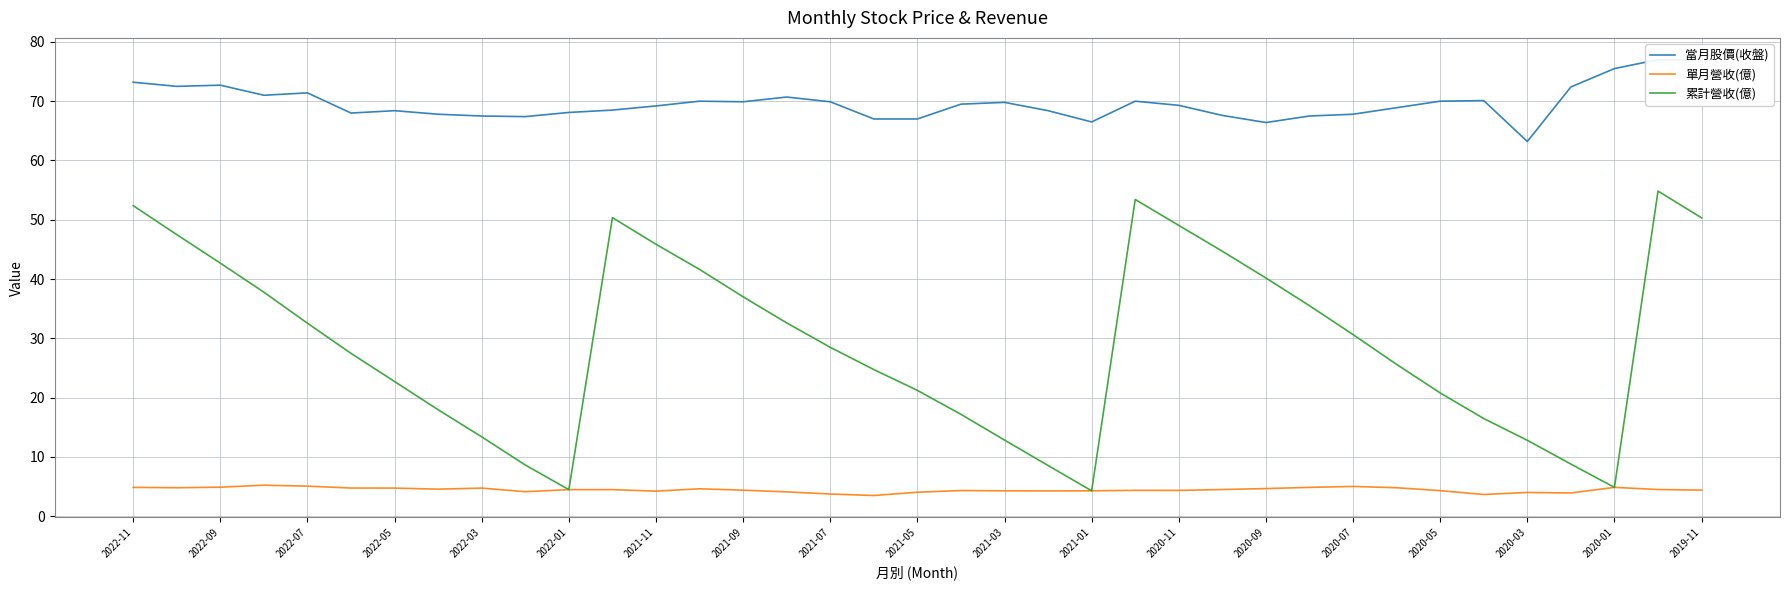

How many lines are shown in the chart?

3